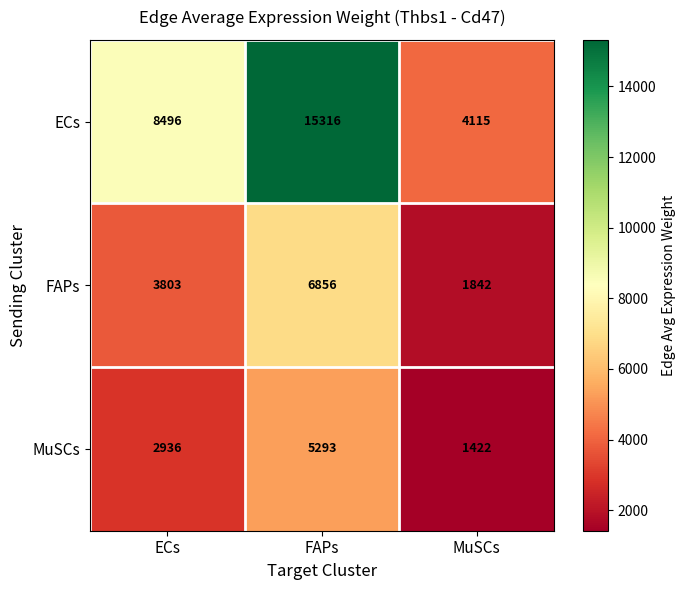

At which label is MuSCs closest to 3357?

ECs